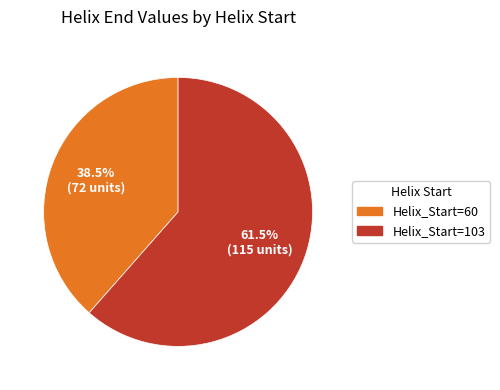

Does any single category account for the majority?

Yes